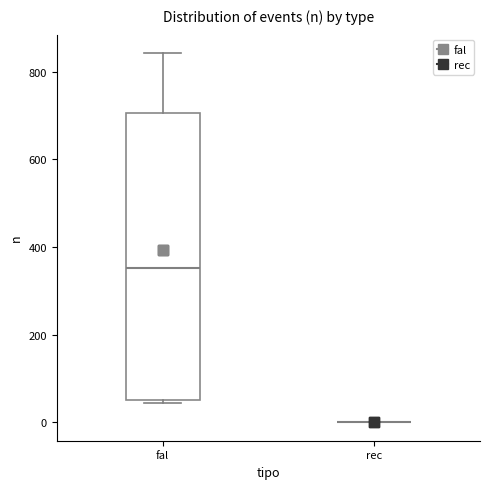

Where is the upper edge of the box for fal on the y-axis? The values are not printed on the chart, so give them approximately, as read against the axis.

700